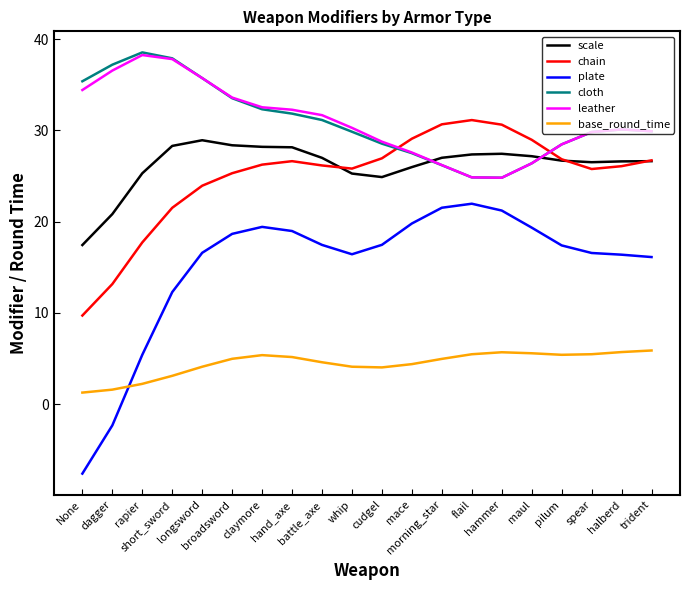

True or false: chain and cloth cross at least once.

True